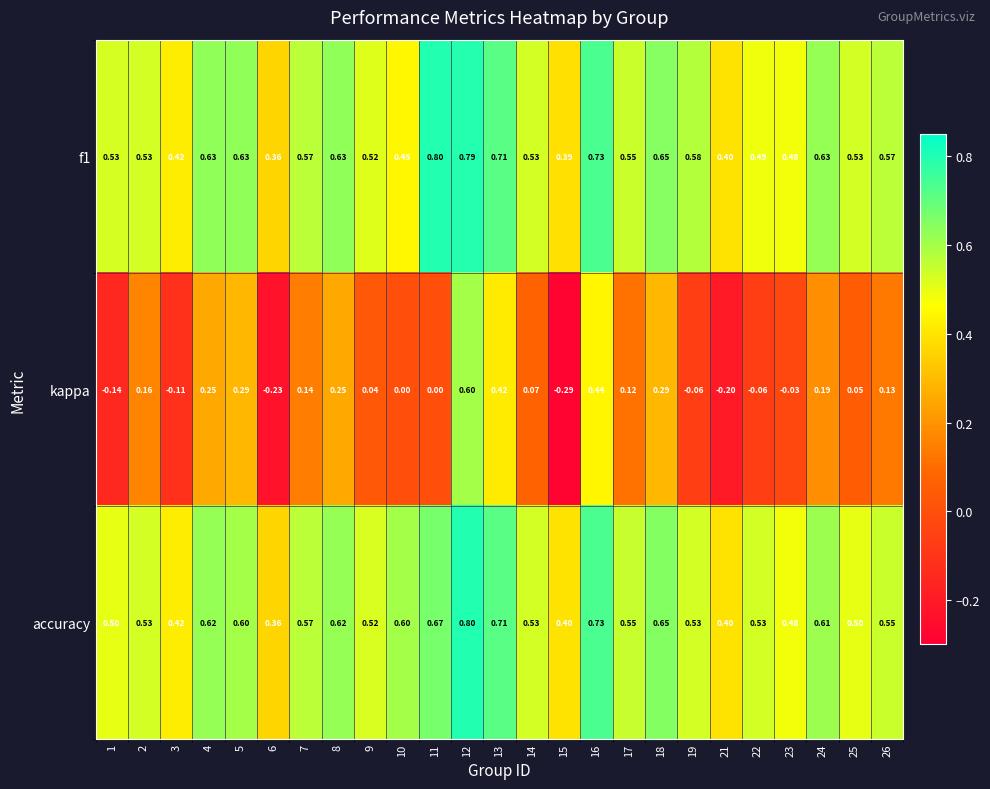

Which series has the largest range (max minus min)?

kappa